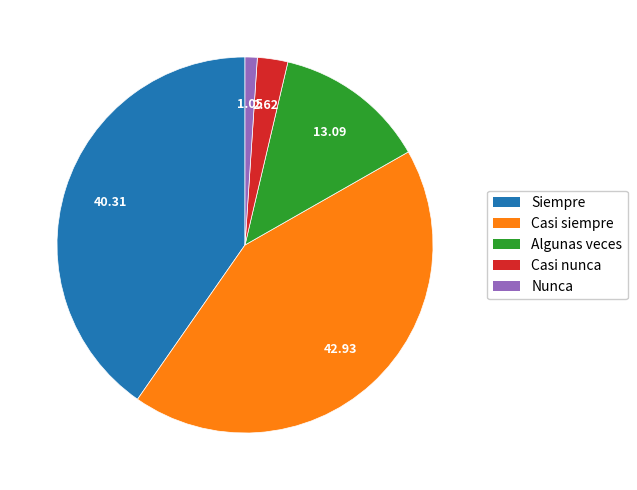

Which slice is the smallest?

Nunca